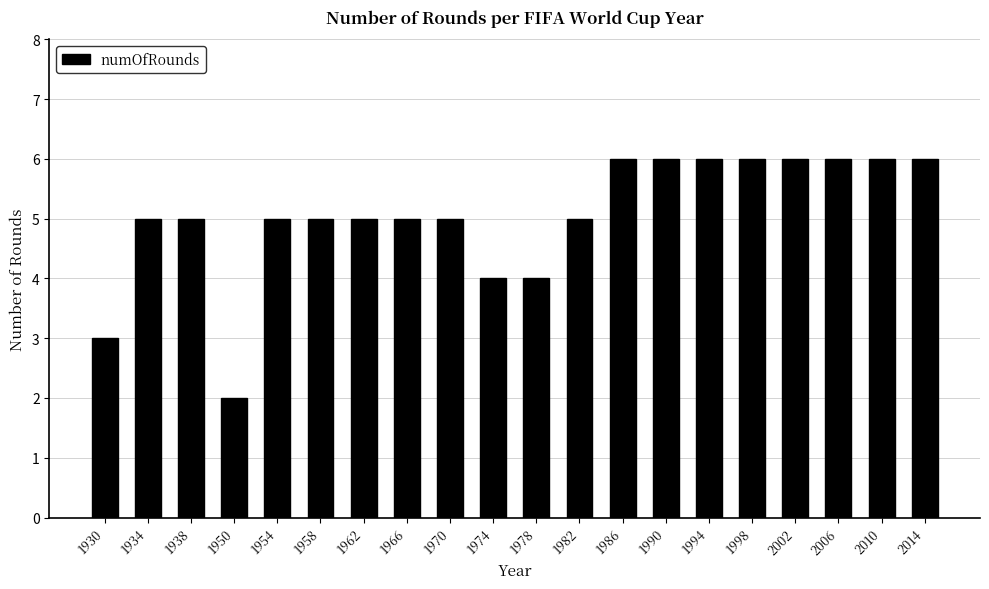

Reading left to right, what are all the values shown in this chart?

3	5	5	2	5	5	5	5	5	4	4	5	6	6	6	6	6	6	6	6